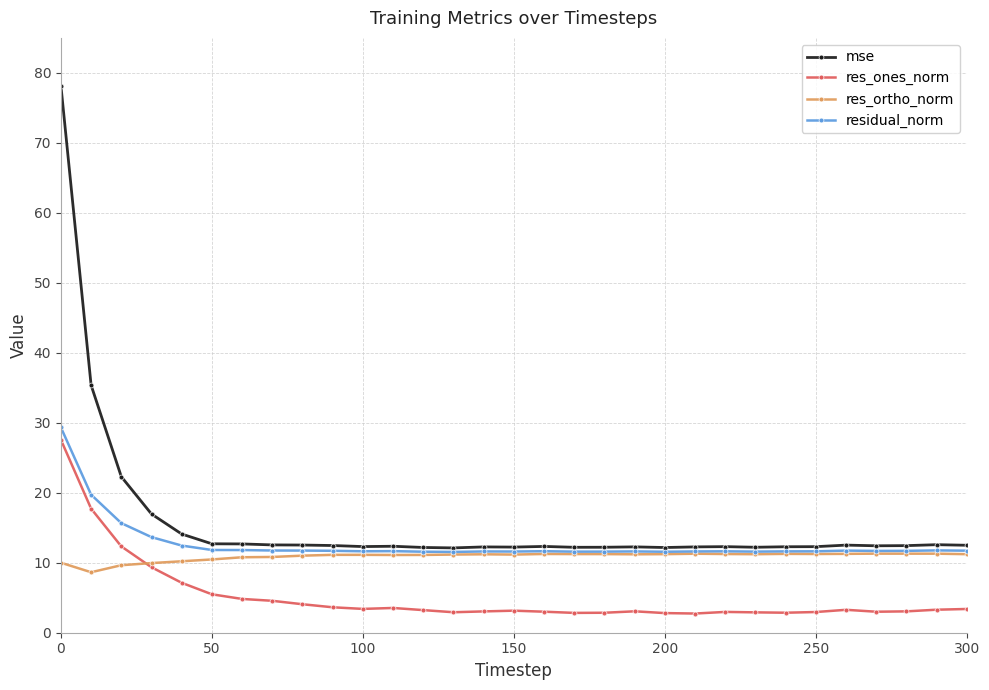

What is the value of the res_ortho_norm point at the 19th from the left?

11.2